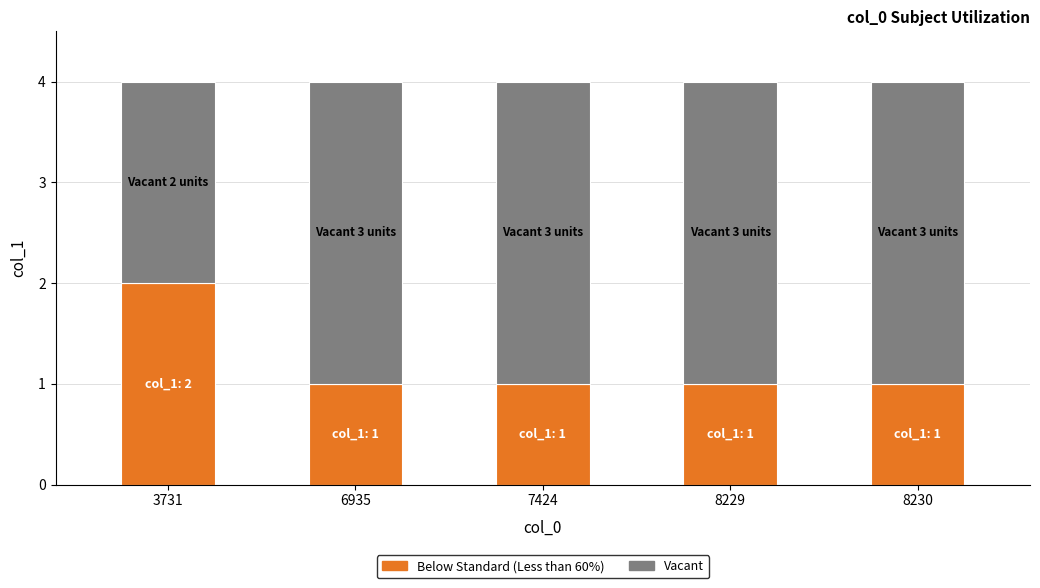

Reading right to left, transcribe the values for Below Standard (Less than 60%).

1	1	1	1	2